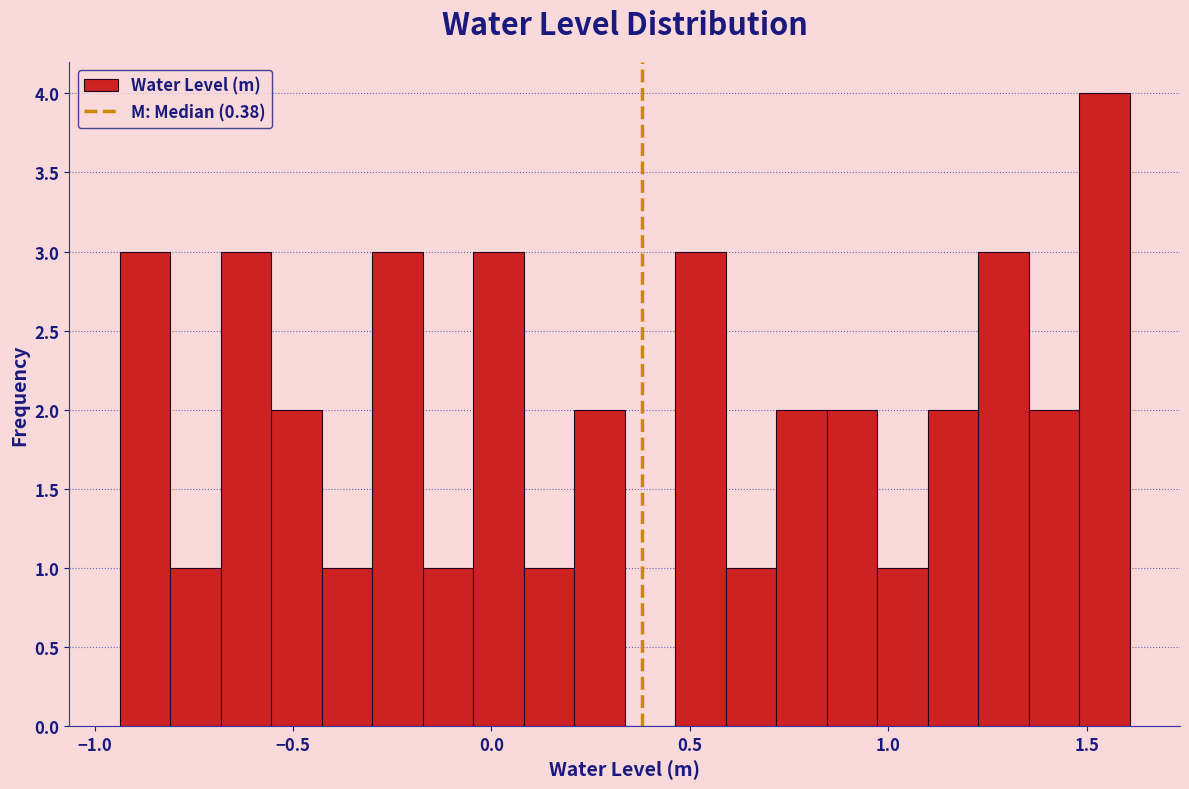

Read against the x-axis, roughly where is the centre of the tallest bar?

1.55